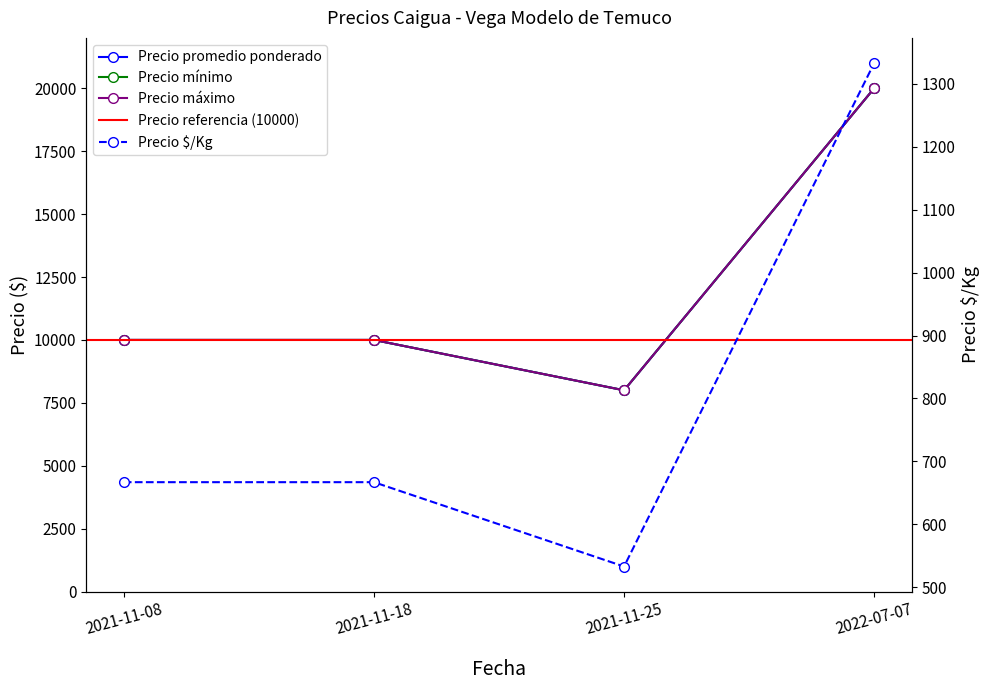

Reading left to right, what are all the values shown in this chart?

Precio minimo: 10000	10000	8000	20000
Precio maximo: 10000	10000	8000	20000
Precio promedio ponderado: 10000	10000	8000	20000
Precio $/Kg: 667	667	533	1333